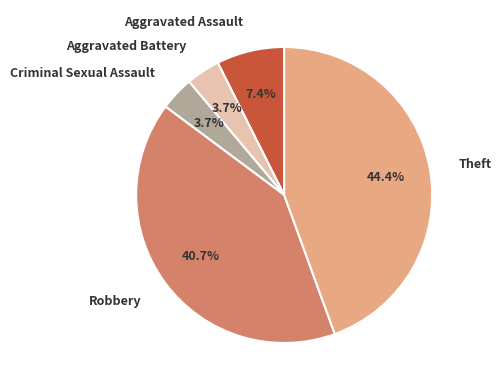

True or false: Theft accounts for 30% of the total.

False